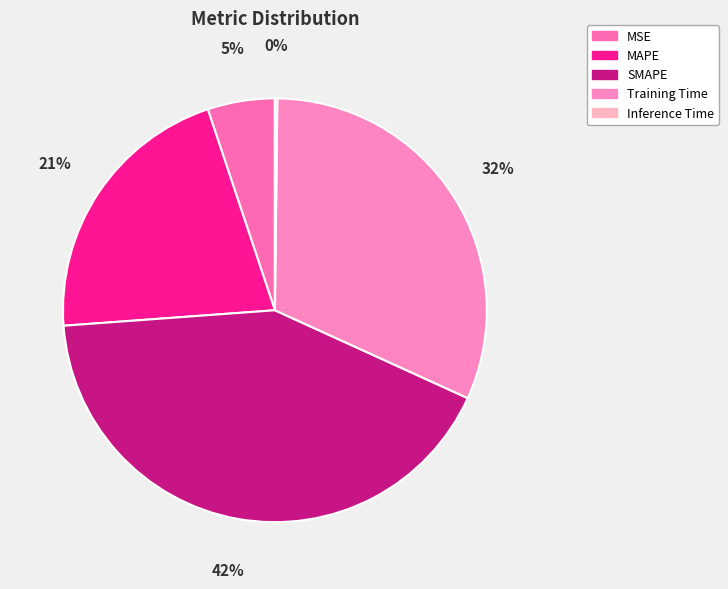

Approximately how many times larger is the value at MSE compared to MAPE?

0.2